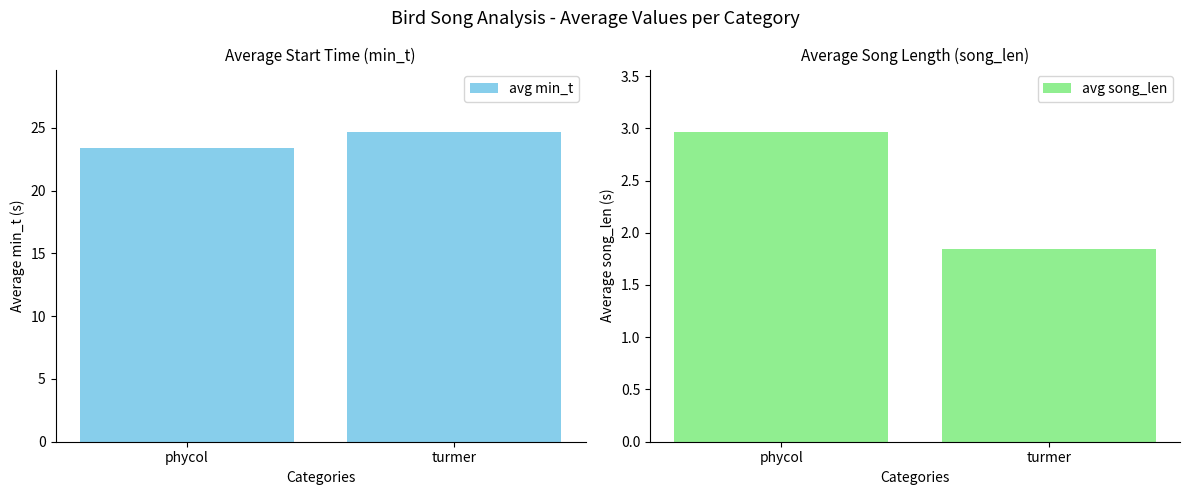

How many bars are there in total?

4